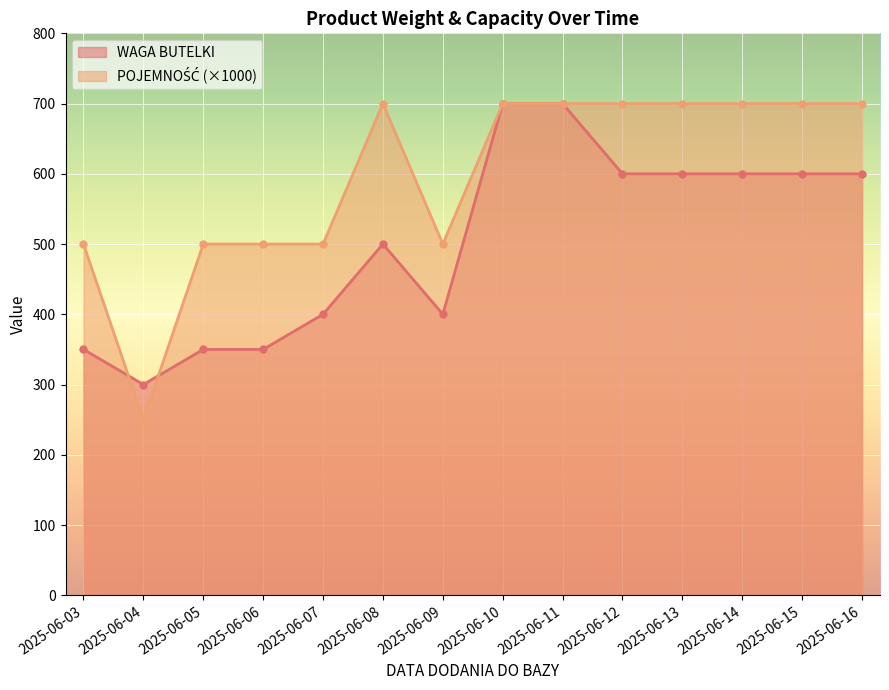

The value of WAGA BUTELKI at 2025-06-05 is 171. True or false?

False